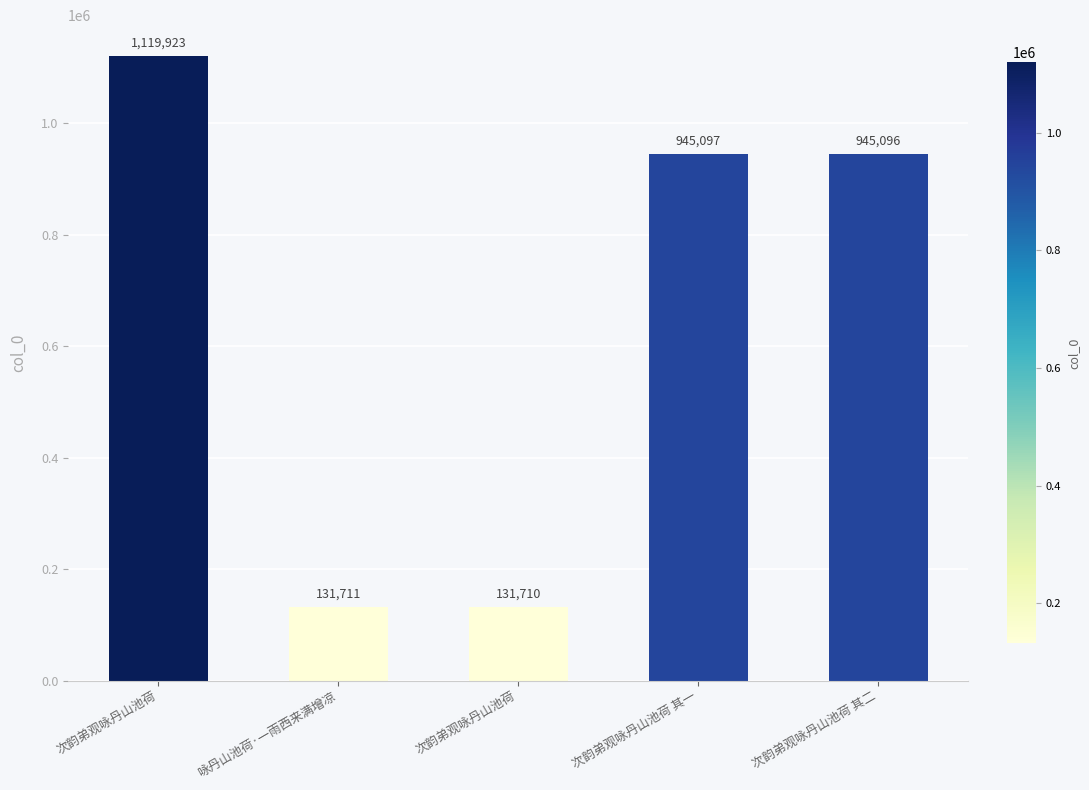

What is the change in value from 次韵弟观咏丹山池荷 to 次韵弟观咏丹山池荷 其一?

+813387